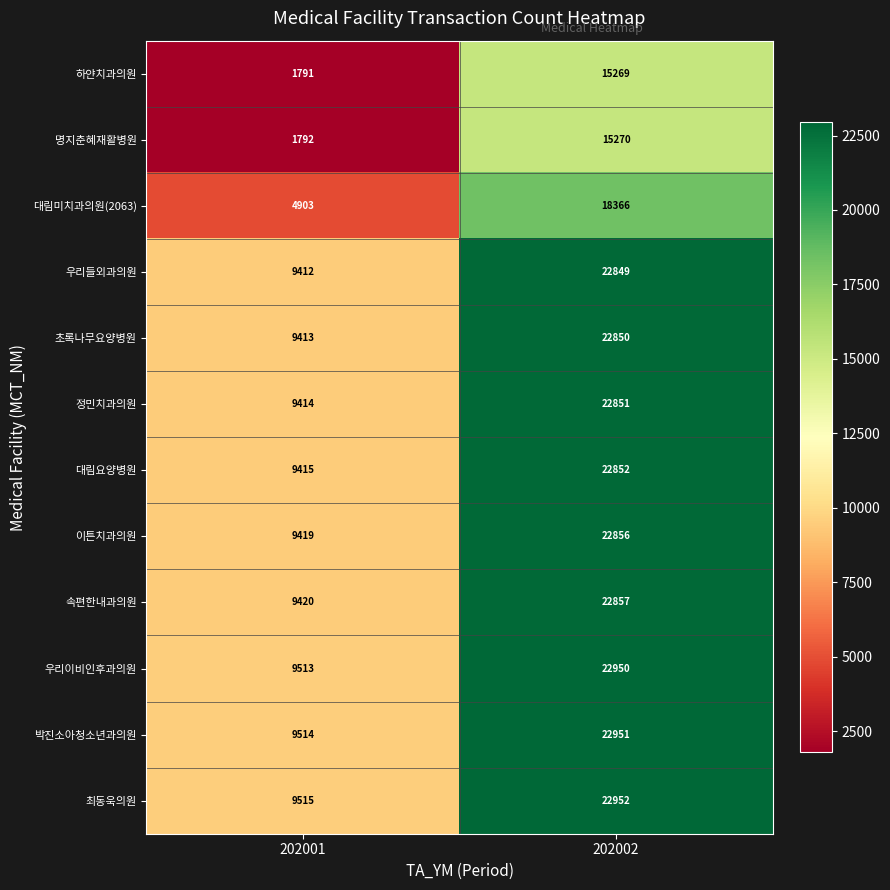

What is the difference between the highest and lowest values at 202002?

7683